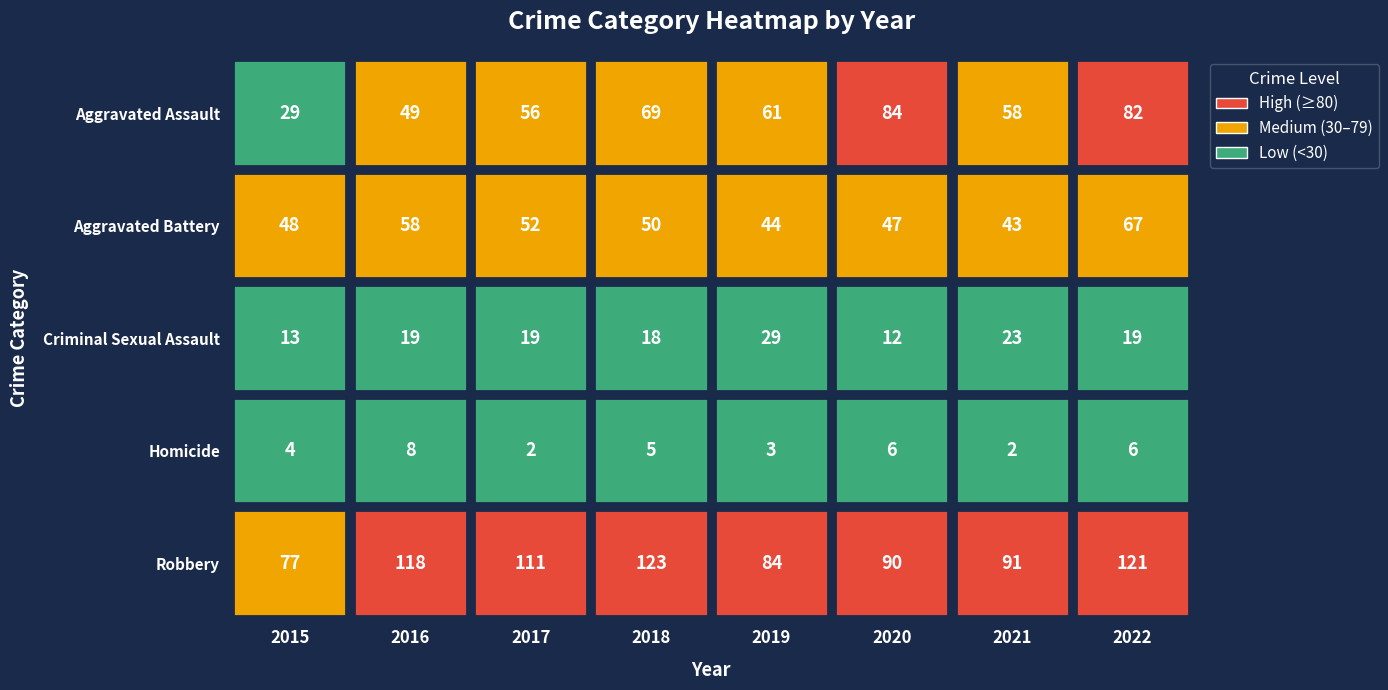

Reading left to right, list all the values displayed in this chart.

Aggravated Assault: 2015=29	2016=49	2017=56	2018=69	2019=61	2020=84	2021=58	2022=82
Aggravated Battery: 2015=48	2016=58	2017=52	2018=50	2019=44	2020=47	2021=43	2022=67
Criminal Sexual Assault: 2015=13	2016=19	2017=19	2018=18	2019=29	2020=12	2021=23	2022=19
Homicide: 2015=4	2016=8	2017=2	2018=5	2019=3	2020=6	2021=2	2022=6
Robbery: 2015=77	2016=118	2017=111	2018=123	2019=84	2020=90	2021=91	2022=121